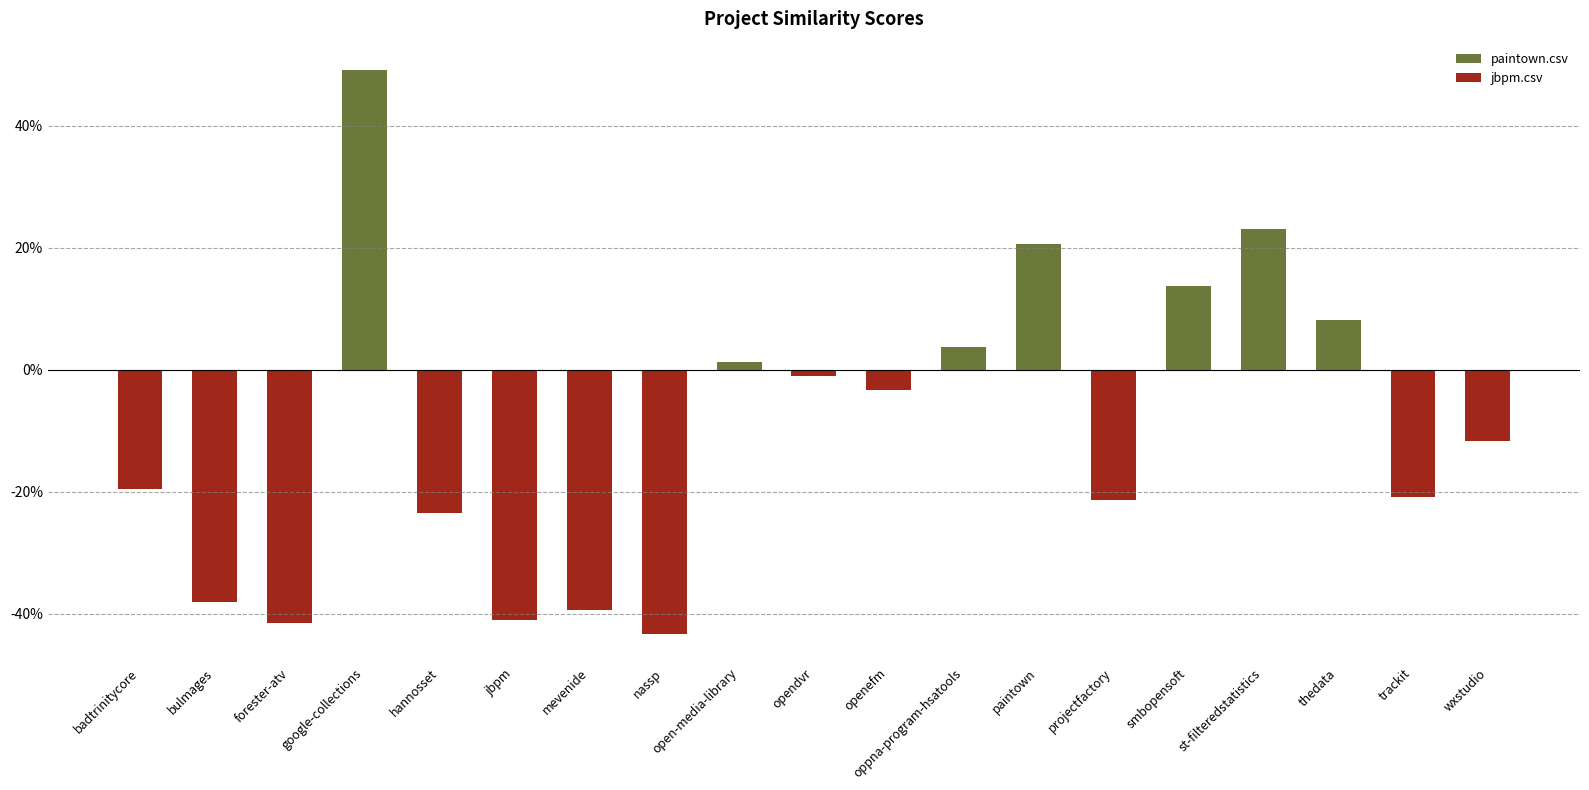

Which label corresponds to the smallest value in the chart?

nassp